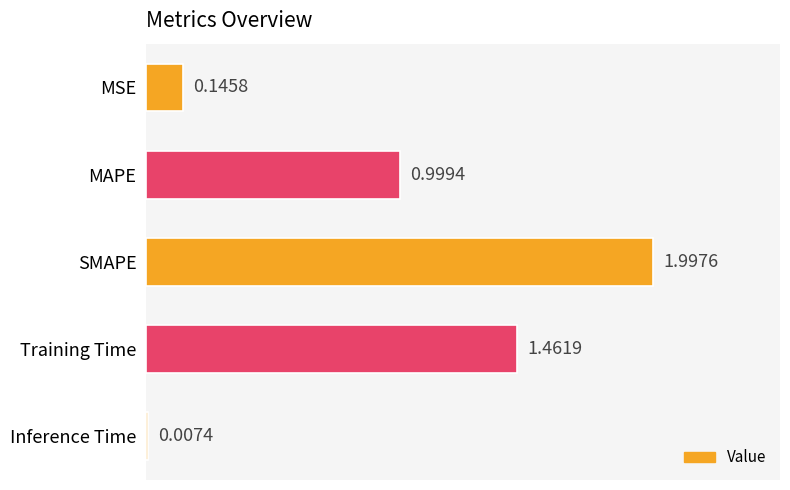

Which label corresponds to the largest value in the chart?

SMAPE